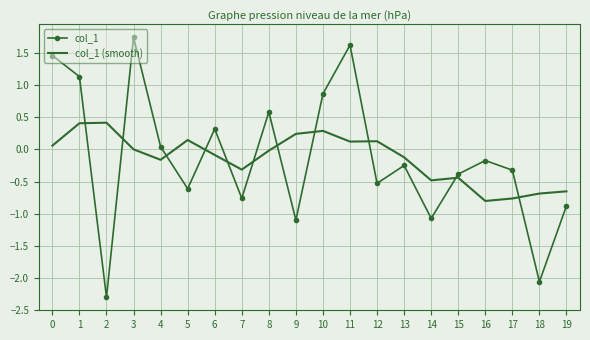

What is the difference between the second highest and second lowest values in the col_1 series?

3.7